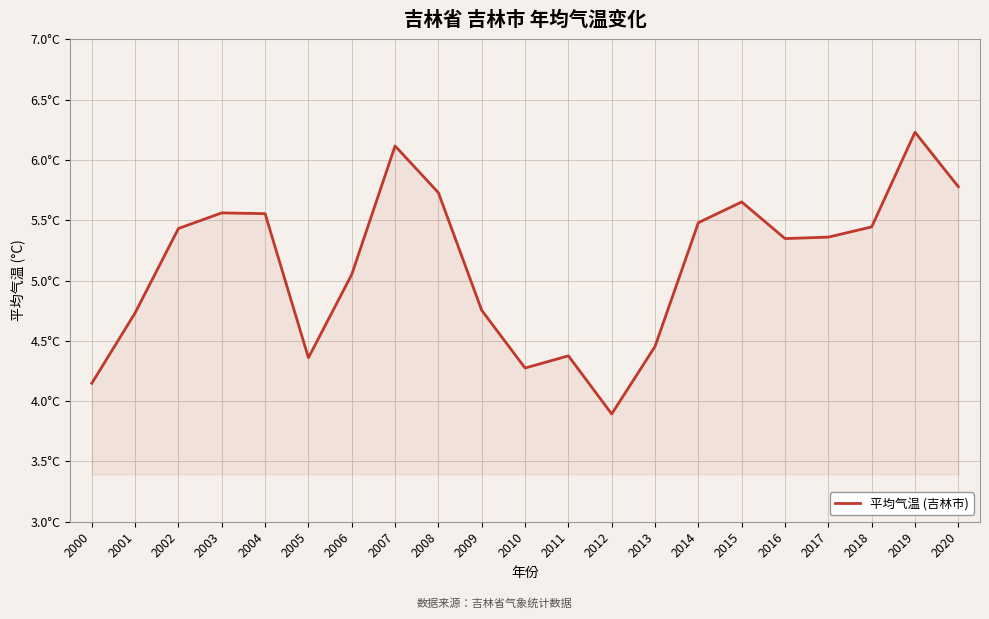

What is the smallest value displayed?

3.9